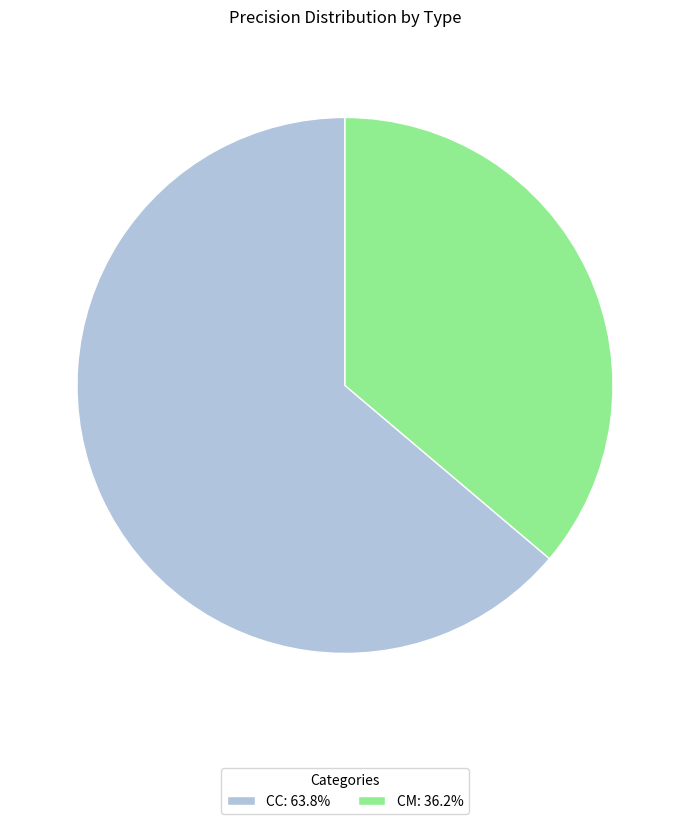

Does any single category account for the majority?

Yes